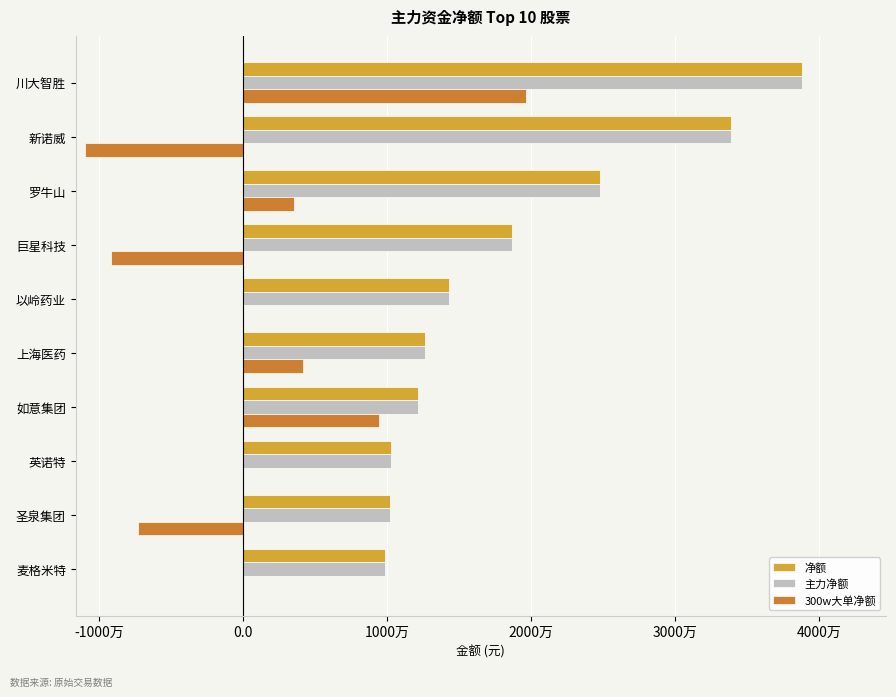

Which series has the largest total across all categories?

净额